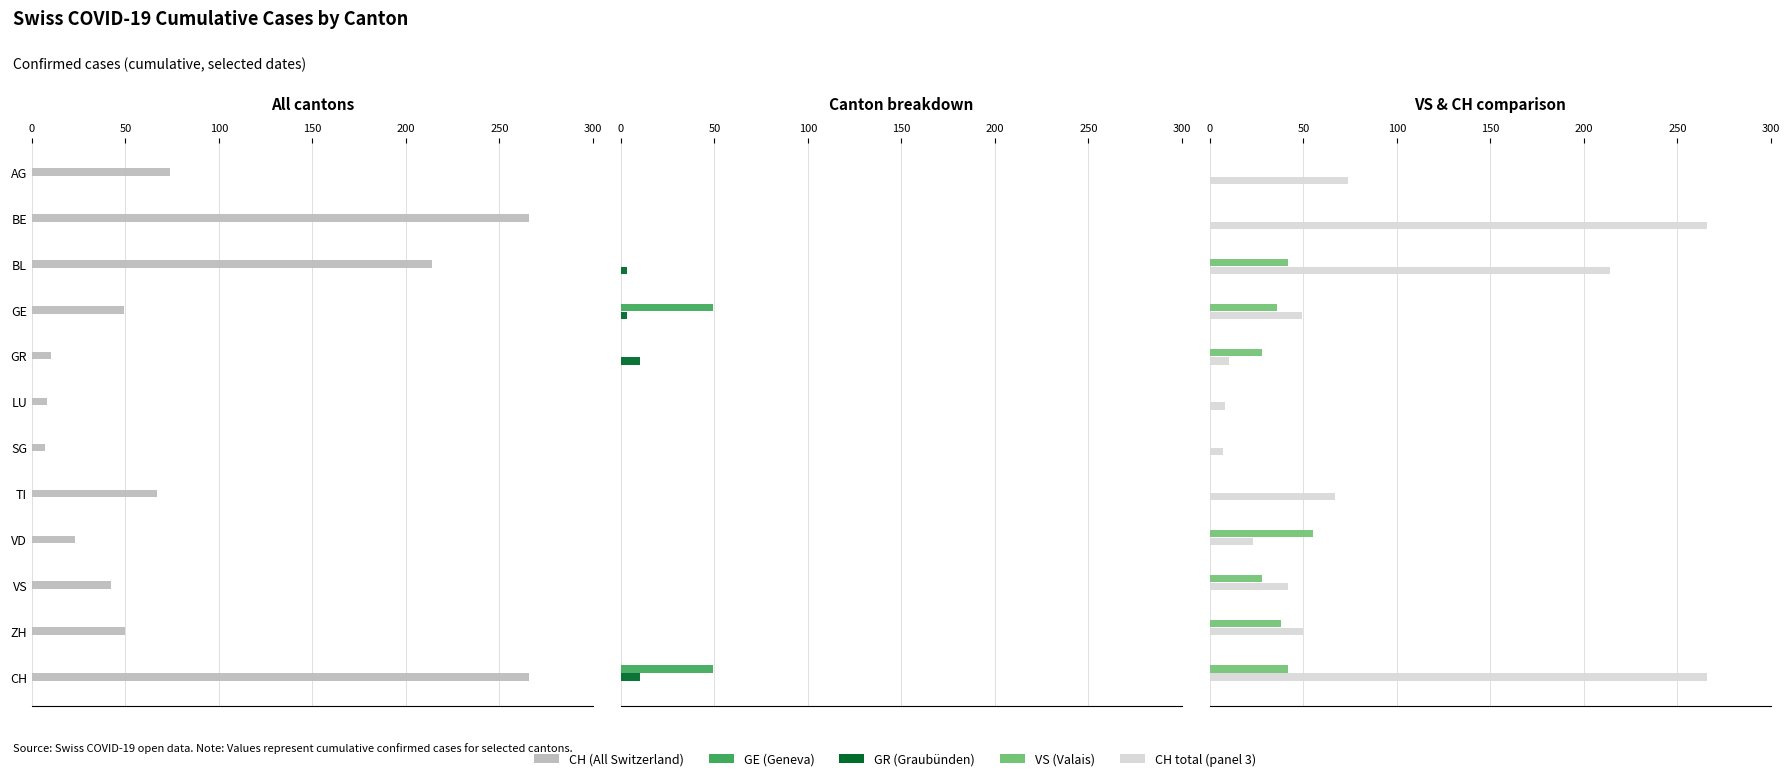

What position from the left is 250?

6